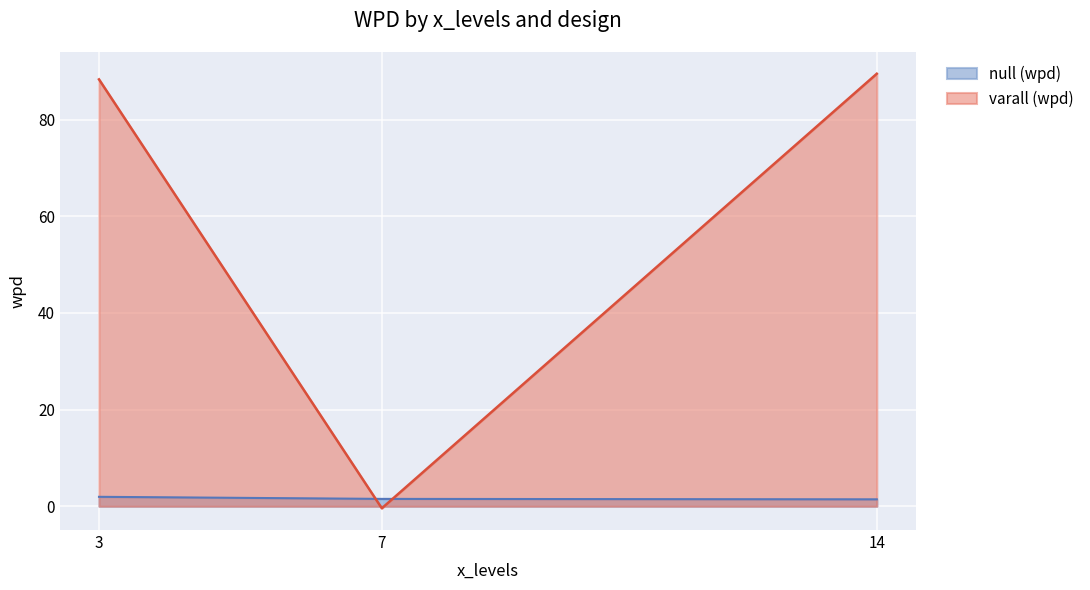

Rank the series by their average value, from highest to lowest.

varall (wpd), null (wpd)